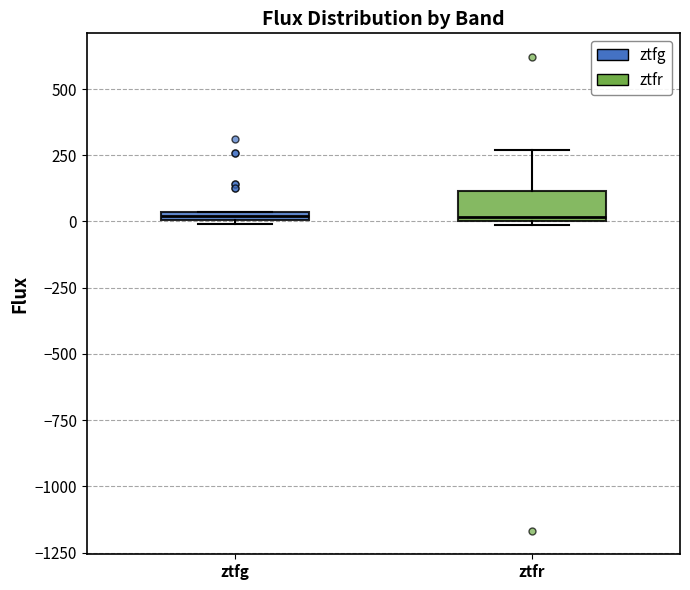

Comparing the boxes themselves (not the whiskers), which one is the tallest?

ztfr